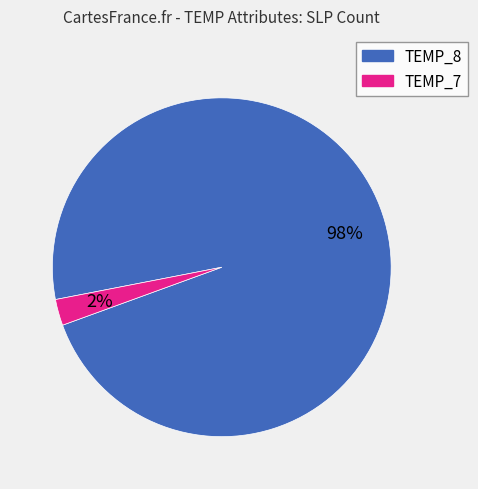

Rank the categories by value from highest to lowest.

TEMP_8, TEMP_7